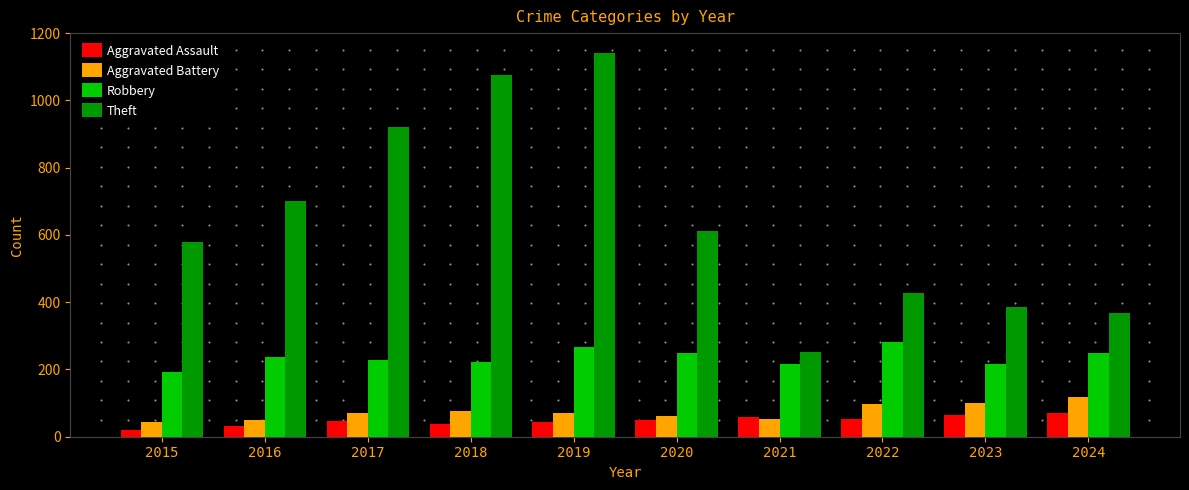

Which series has the widest spread of values?

Theft